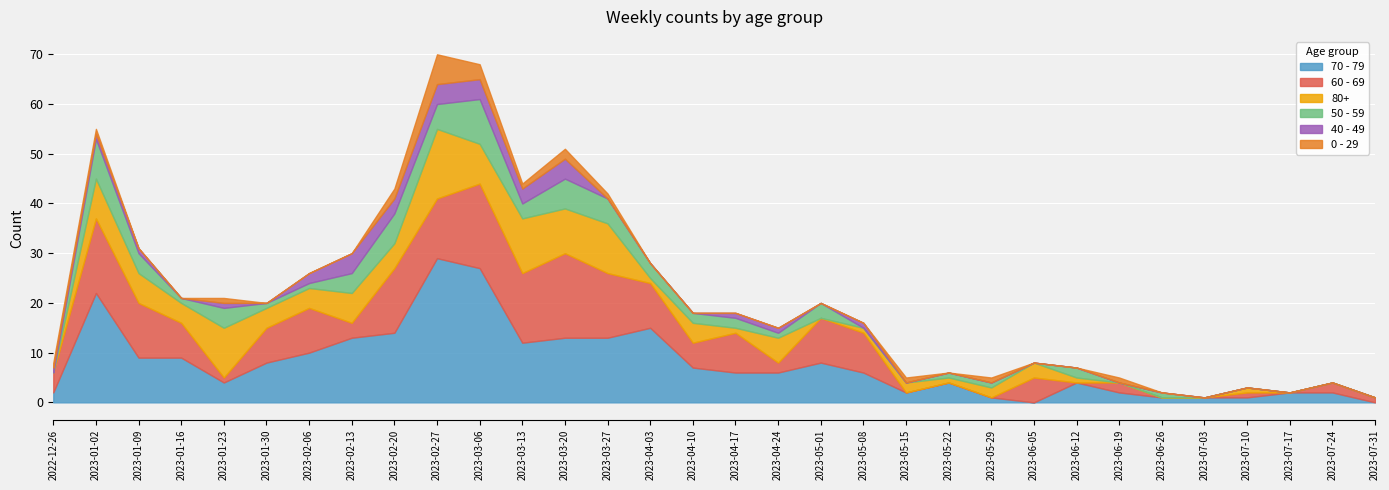

True or false: 0 - 29 and 60 - 69 cross at least once.

True